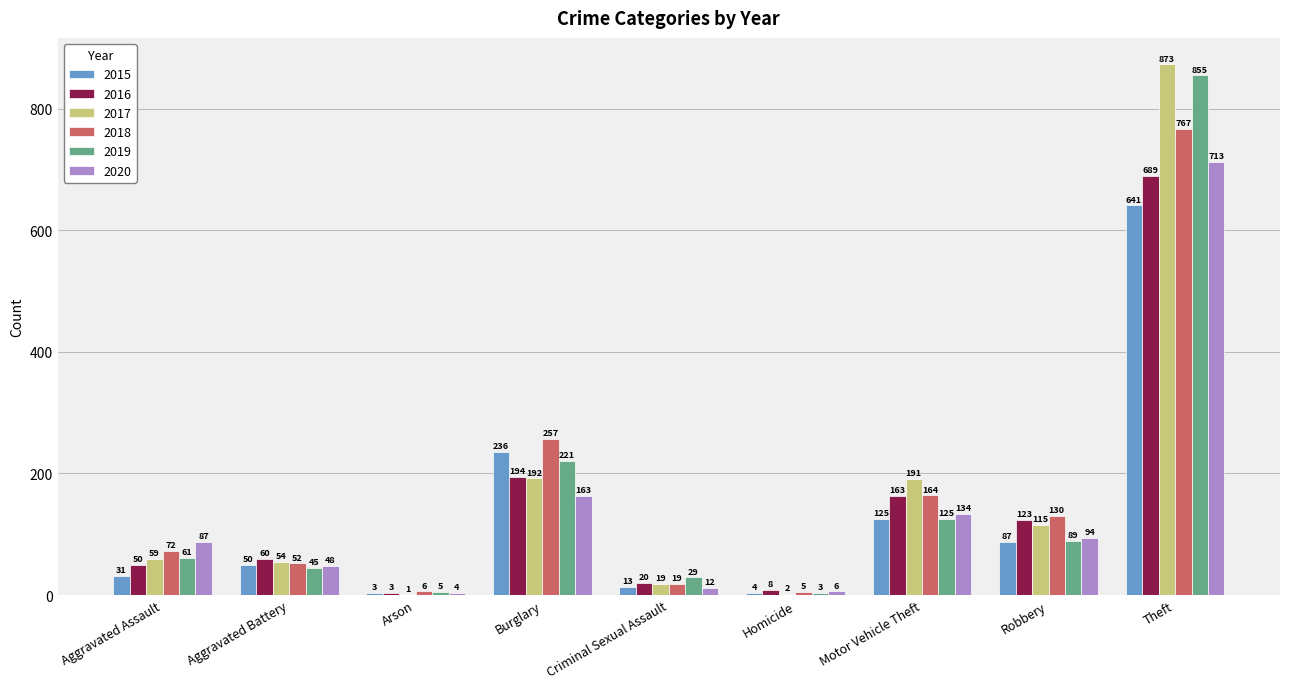

Which category has the highest value in the 2016 series?

Theft